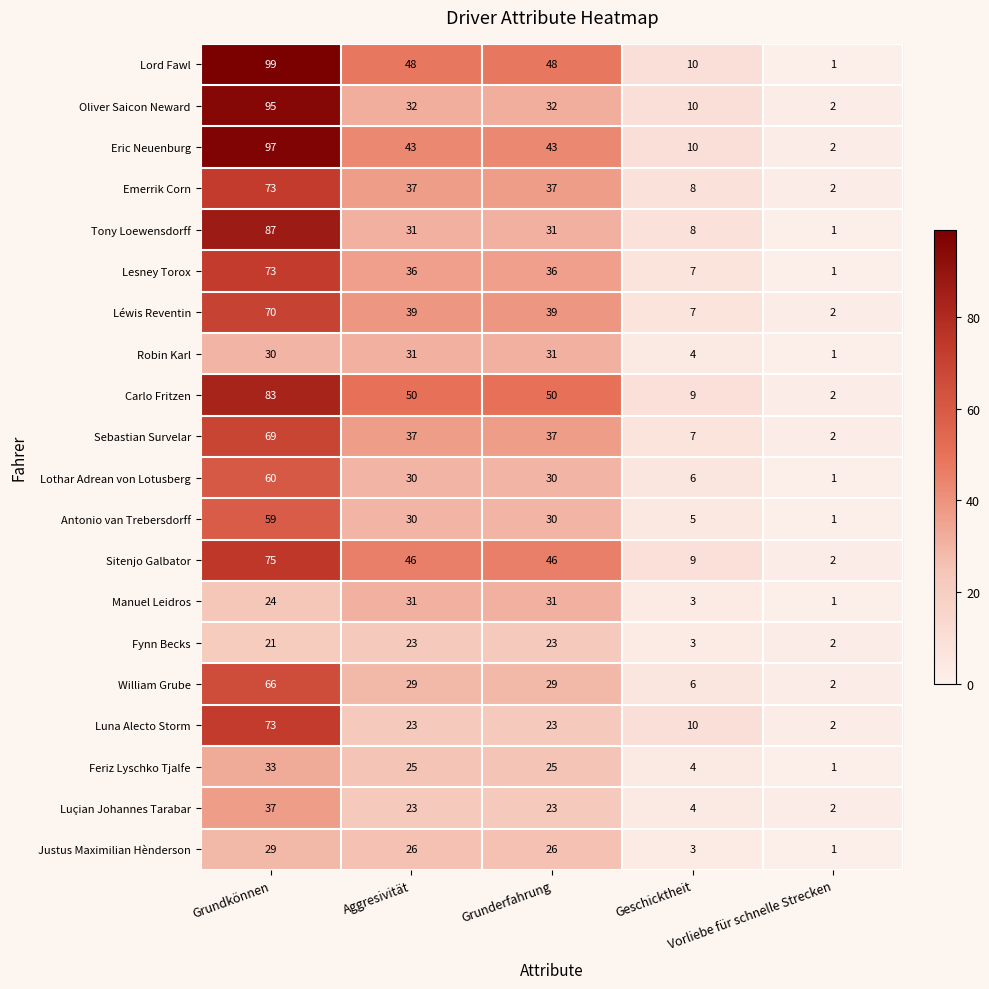

What is the difference between the maximum and second lowest values in the Fynn Becks series?

20